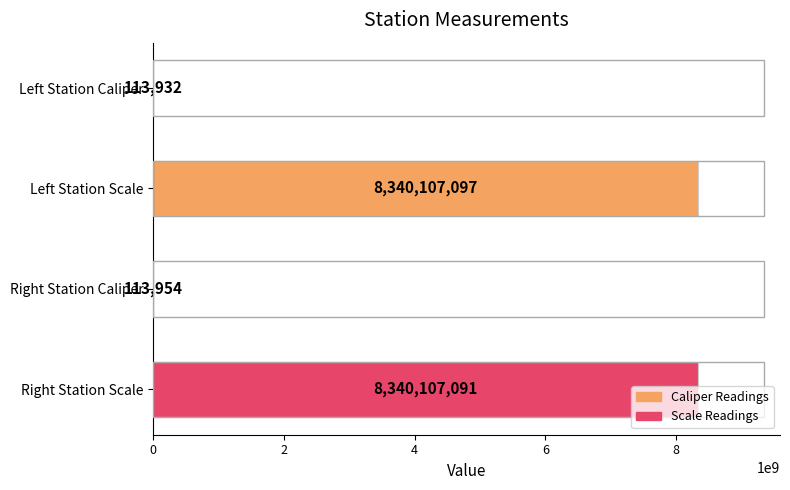

The value at Right Station Scale is 1911089654. True or false?

False